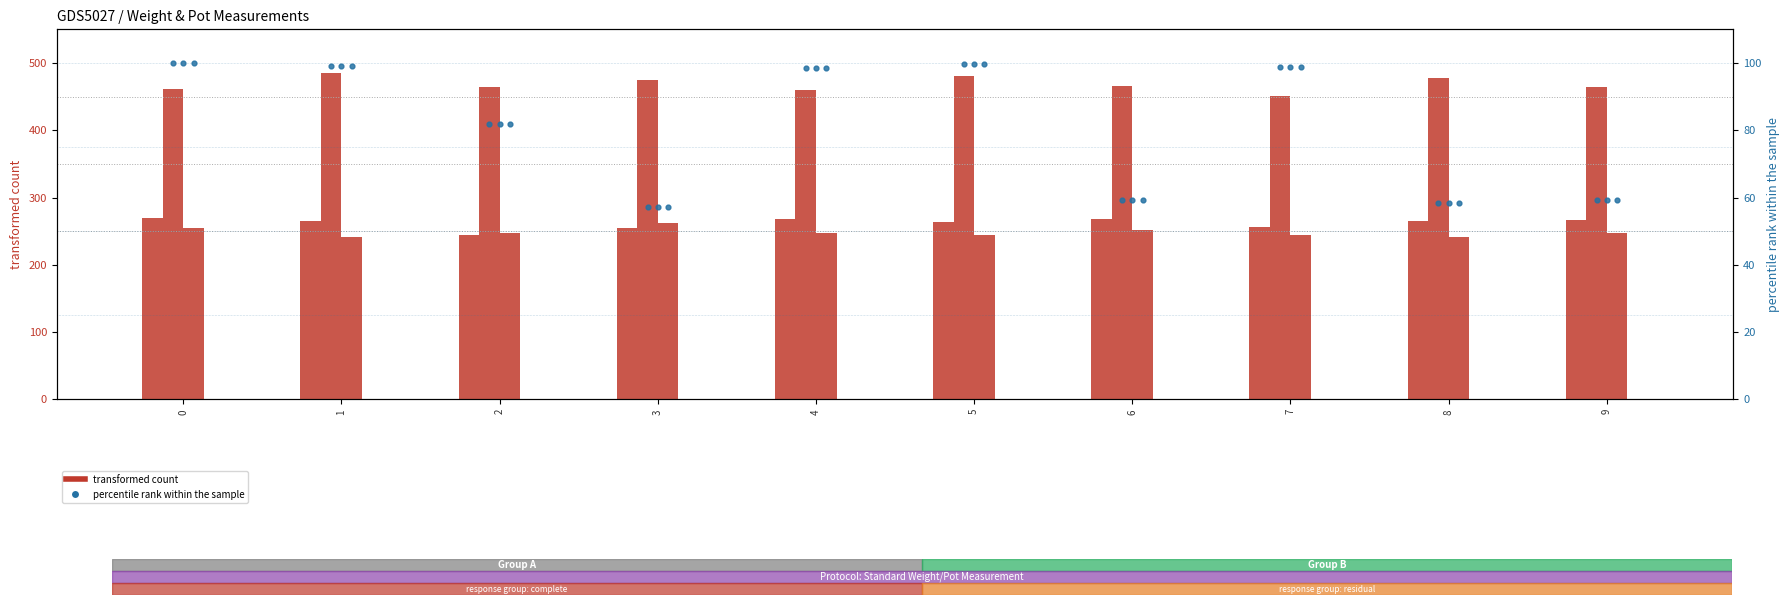

At which category is the sum across all series the highest?

1